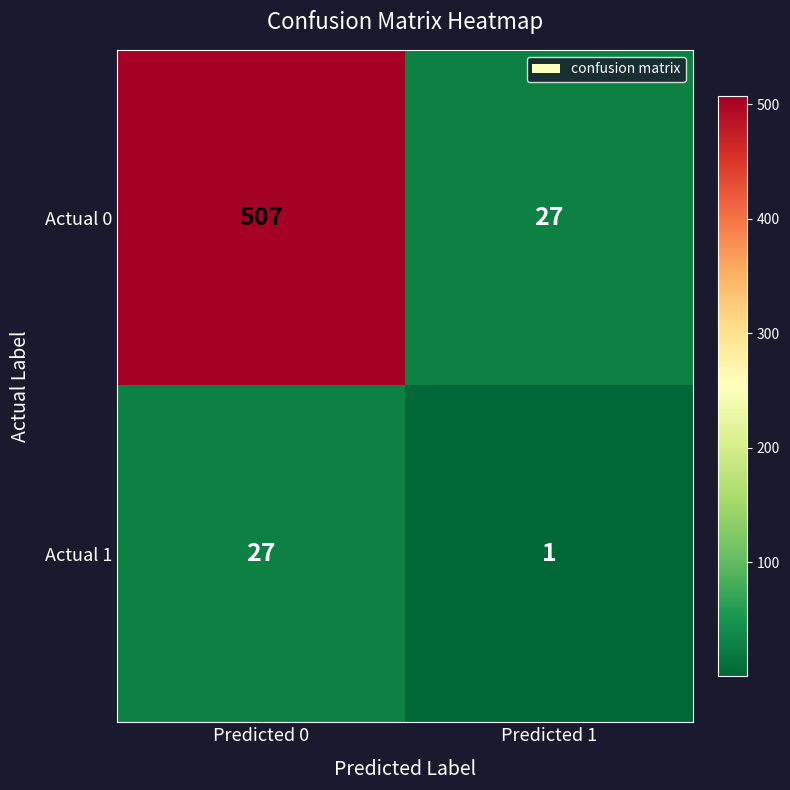

Reading left to right, transcribe all the data shown in this chart.

Actual 0: Predicted 0=507	Predicted 1=27
Actual 1: Predicted 0=27	Predicted 1=1